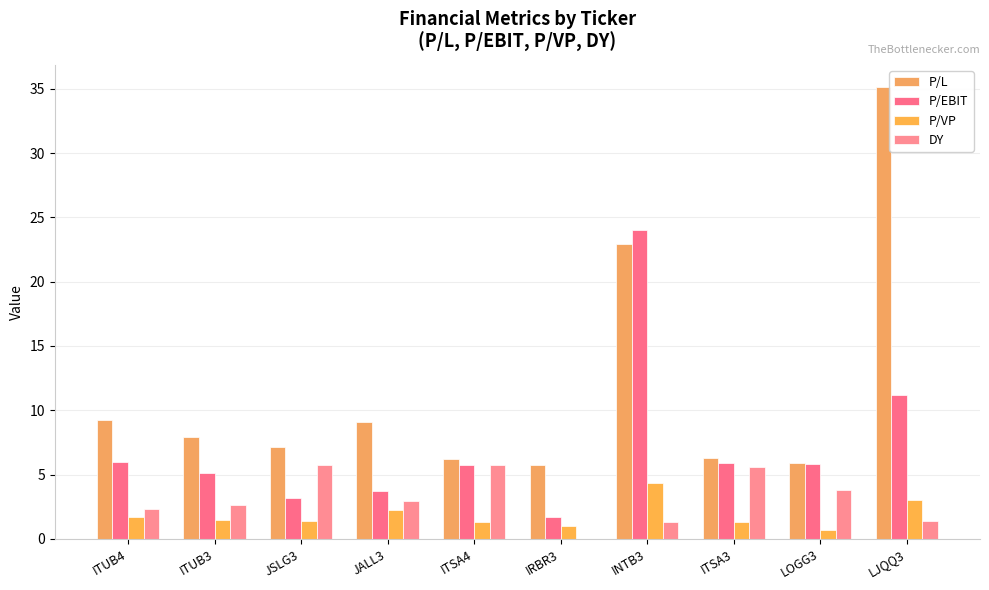

What are all the series names shown in the legend?

P/L, P/EBIT, P/VP, DY